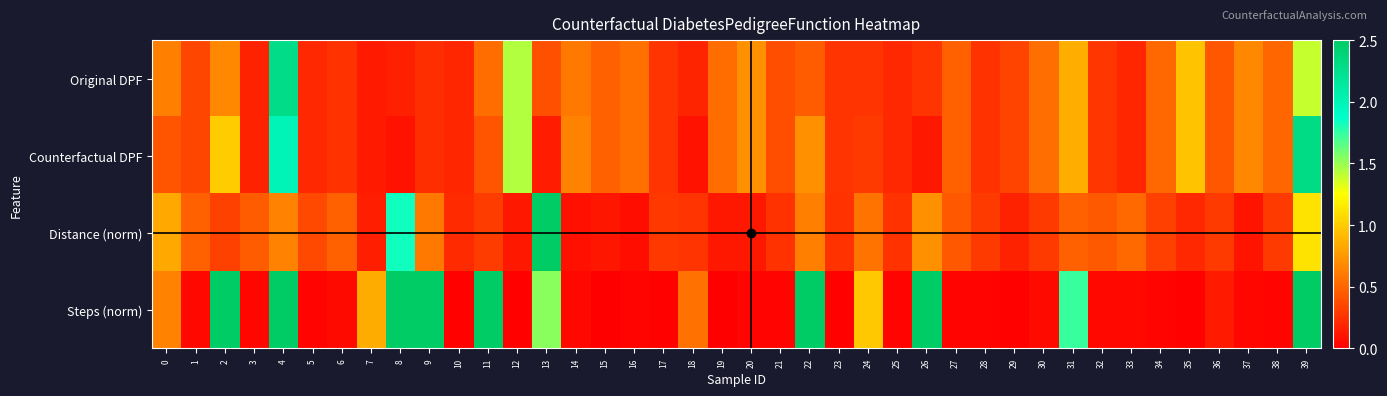

Rank the series at 27 from highest to lowest value.

Original DPF, Counterfactual DPF, Distance (norm), Steps (norm)